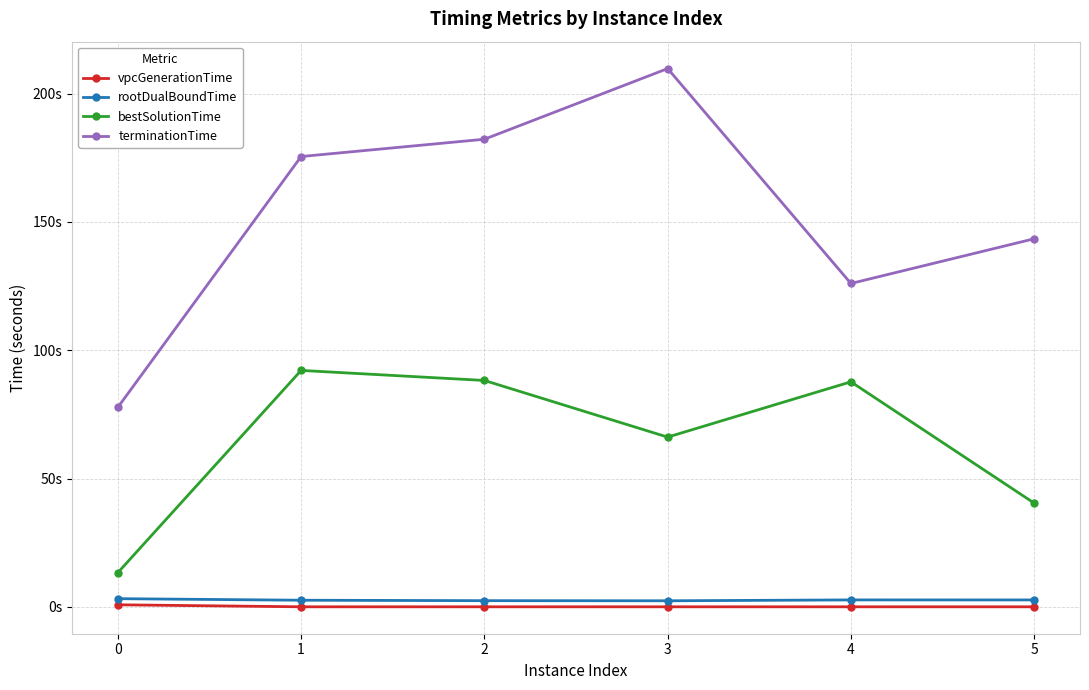

Between 4 and 5, which series saw the biggest shift?

bestSolutionTime